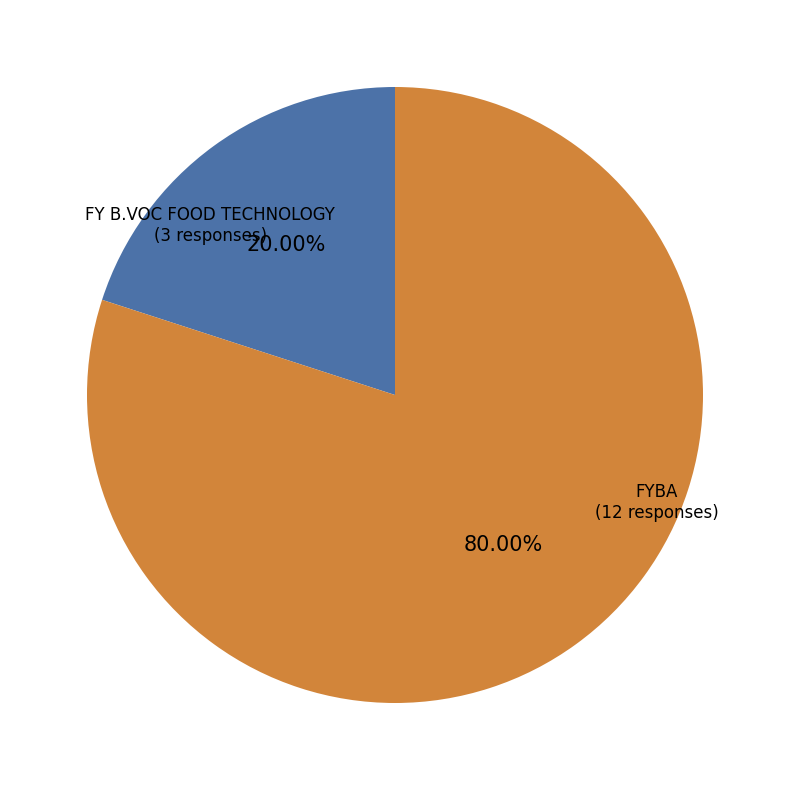

How many segments does this pie chart have?

2